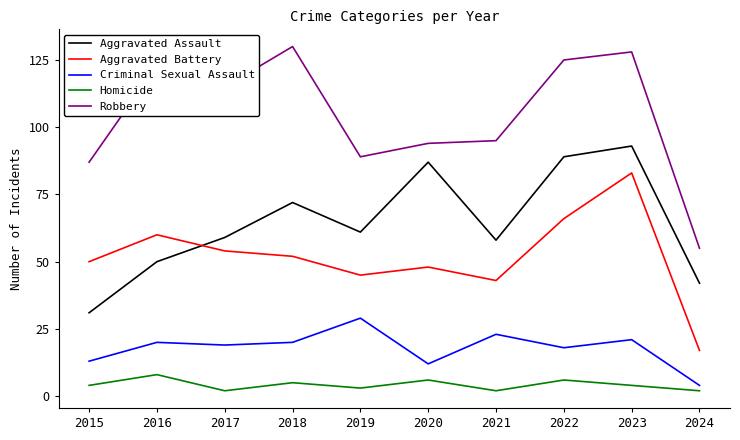

What is the approximate value of Robbery at 2019, to the nearest 5?

90